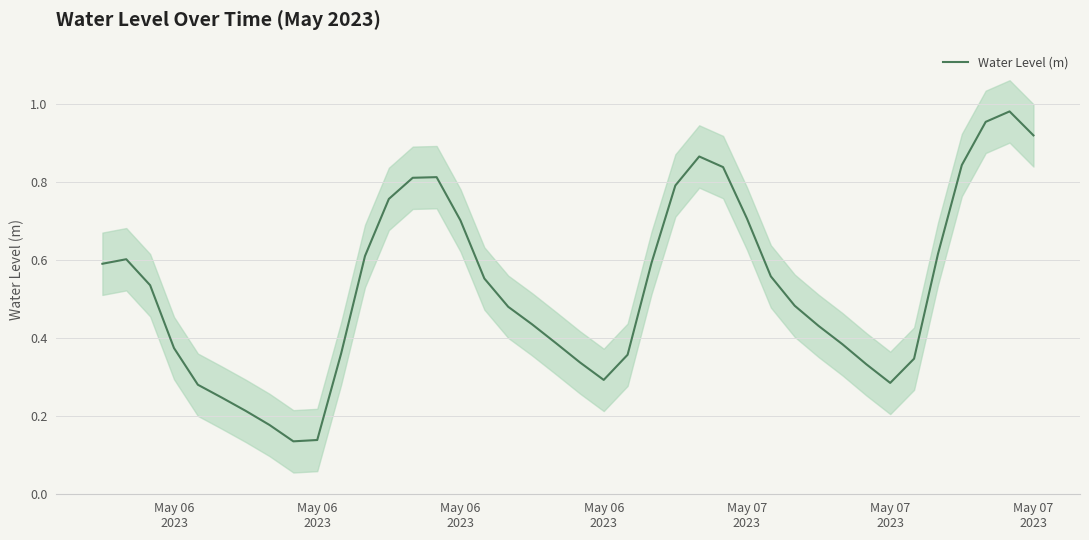

Reading left to right, transcribe all the data shown in this chart.

0.6	0.6	0.5	0.4	0.3	0.2	0.2	0.2	0.1	0.1	0.4	0.6	0.8	0.8	0.8	0.7	0.6	0.5	0.4	0.4	0.3	0.3	0.4	0.6	0.8	0.9	0.8	0.7	0.6	0.5	0.4	0.4	0.3	0.3	0.3	0.6	0.8	1.0	1.0	0.9